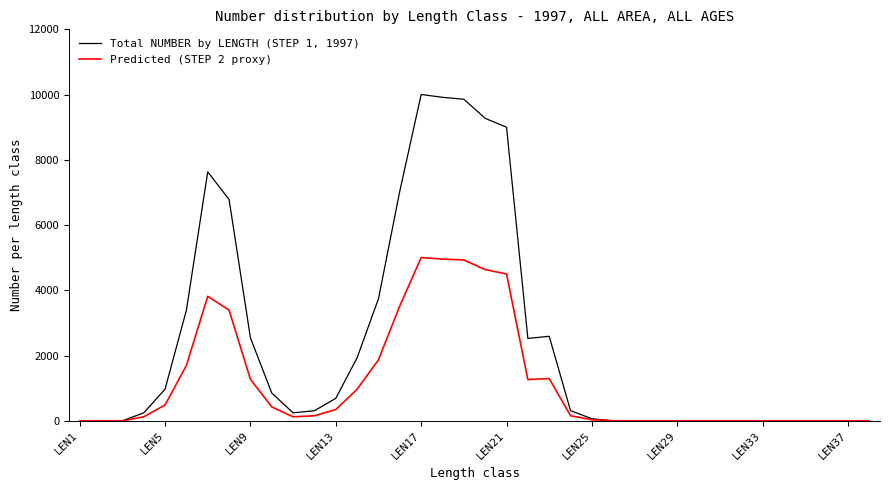

Is this an area chart (filled region under the line)?

No